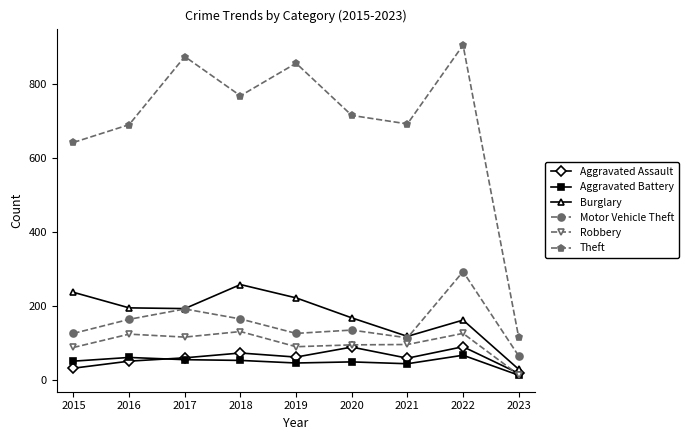

What is the average value of the Motor Vehicle Theft series?

152